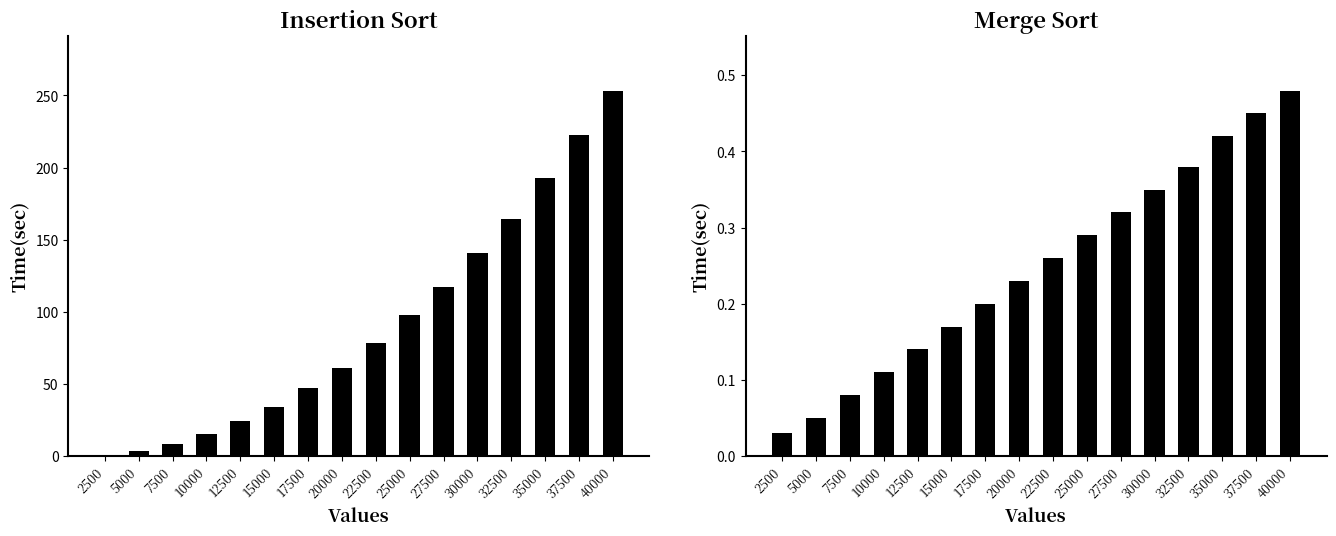

Reading left to right, list all the values displayed in this chart.

Insertion Sort: 2500=0.9	5000=3.8	7500=8.7	10000=15.3	12500=24.2	15000=34.4	17500=47.2	20000=61.2	22500=78.6	25000=97.6	27500=117.2	30000=140.5	32500=164.1	35000=192.6	37500=222.8	40000=253.4
Merge Sort: 2500=0.0	5000=0.1	7500=0.1	10000=0.1	12500=0.1	15000=0.2	17500=0.2	20000=0.2	22500=0.3	25000=0.3	27500=0.3	30000=0.3	32500=0.4	35000=0.4	37500=0.5	40000=0.5